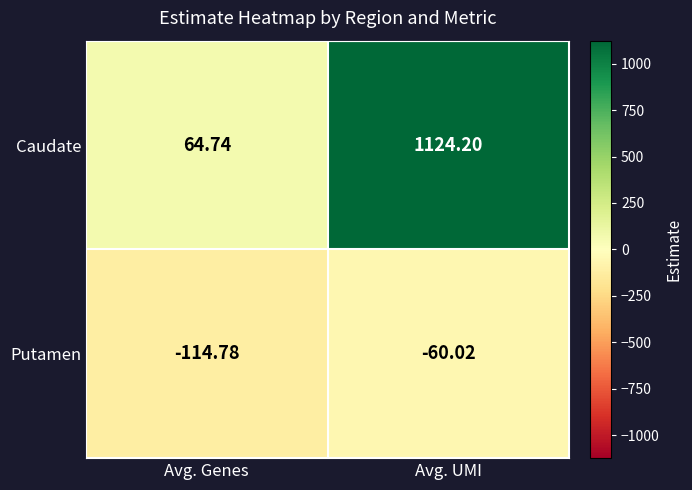

What is the smallest value displayed?

-114.8